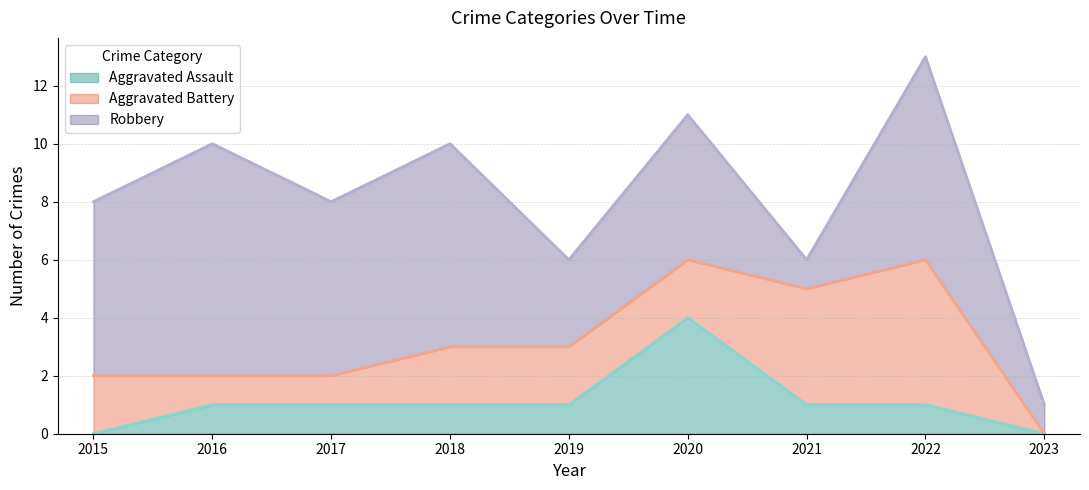

The Aggravated Battery series shows 2 at 2021. True or false?

False